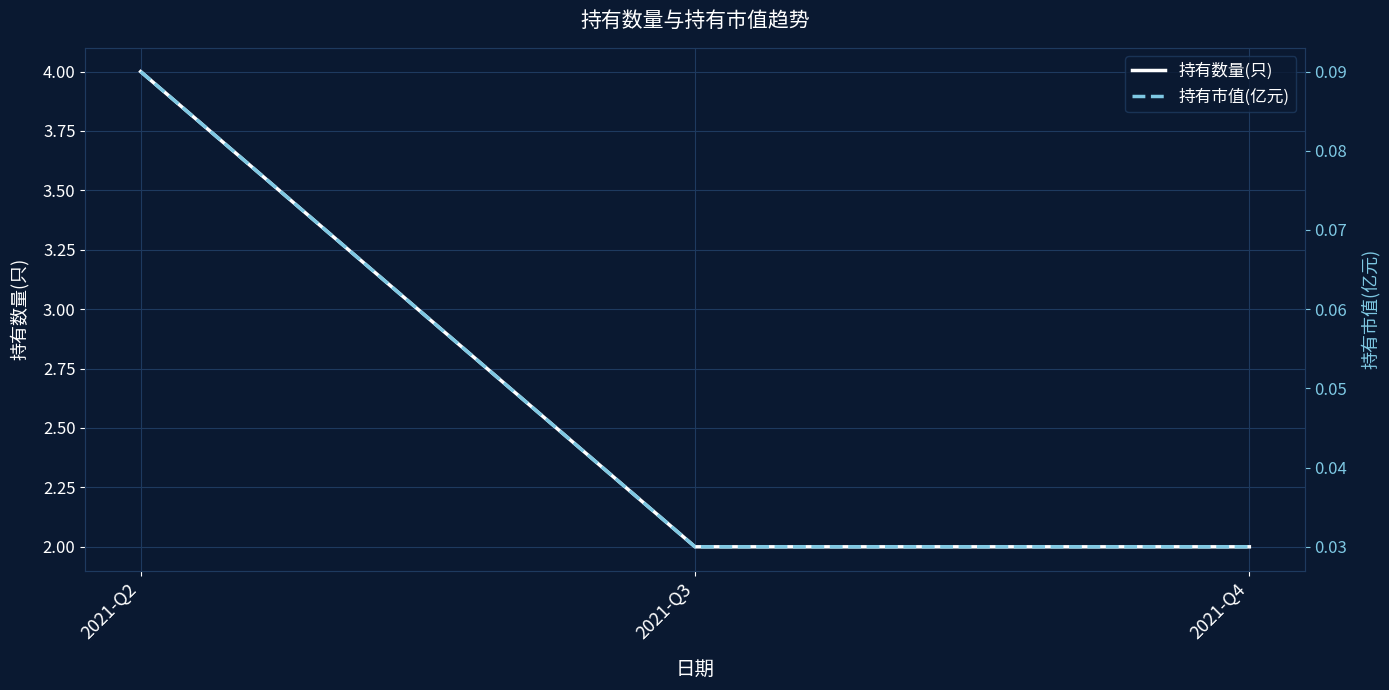

What is the total value across all series at 2021-Q3?

2.0